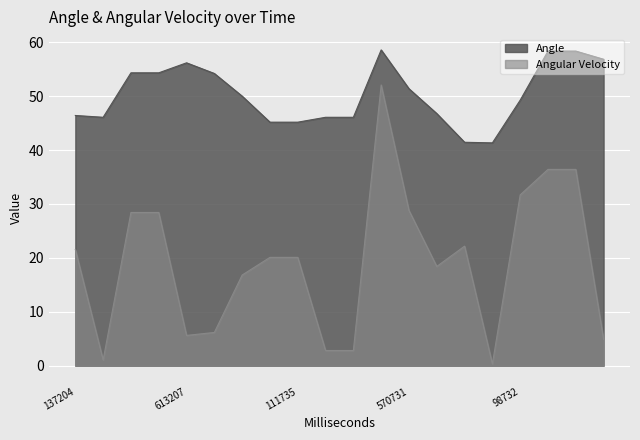

Between 613207 and 868730, which series saw the biggest shift?

Angular Velocity